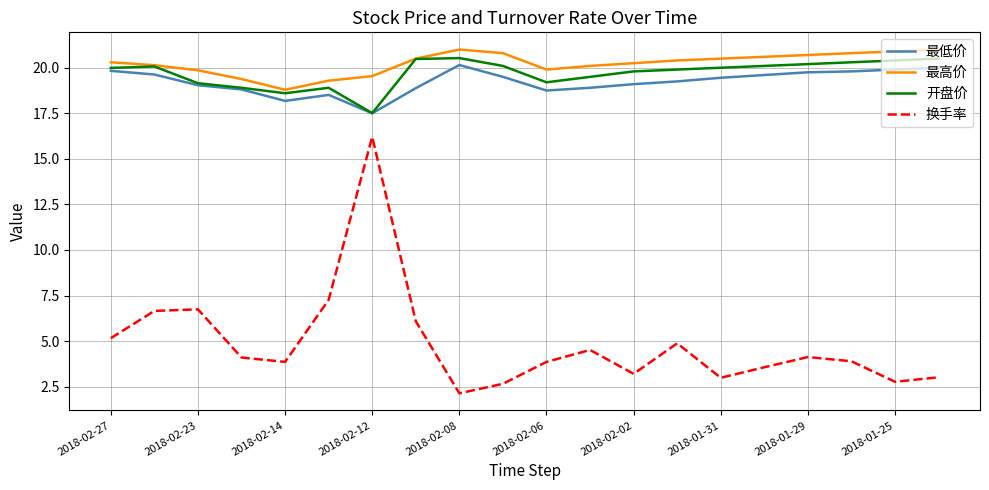

What is the difference between the second highest and second lowest values in the 换手率 series?

4.6